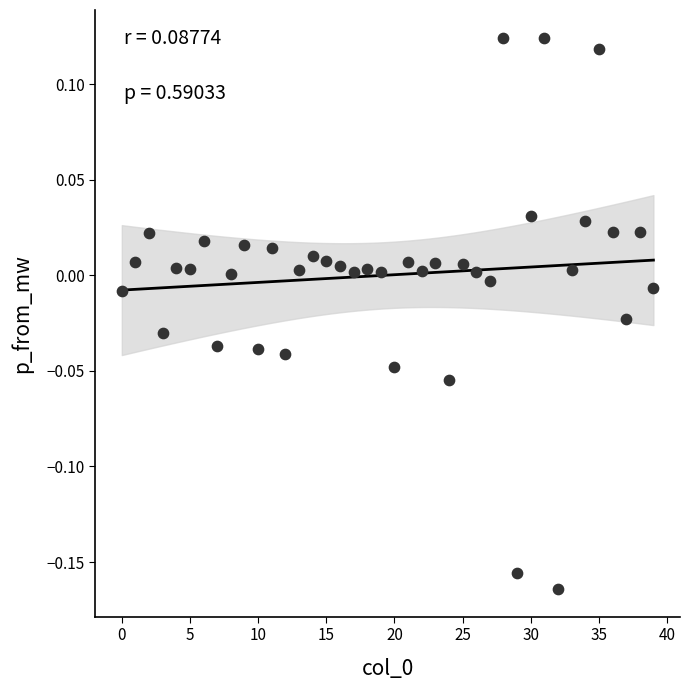

What is the range of Y values (max minus min)?

0.3